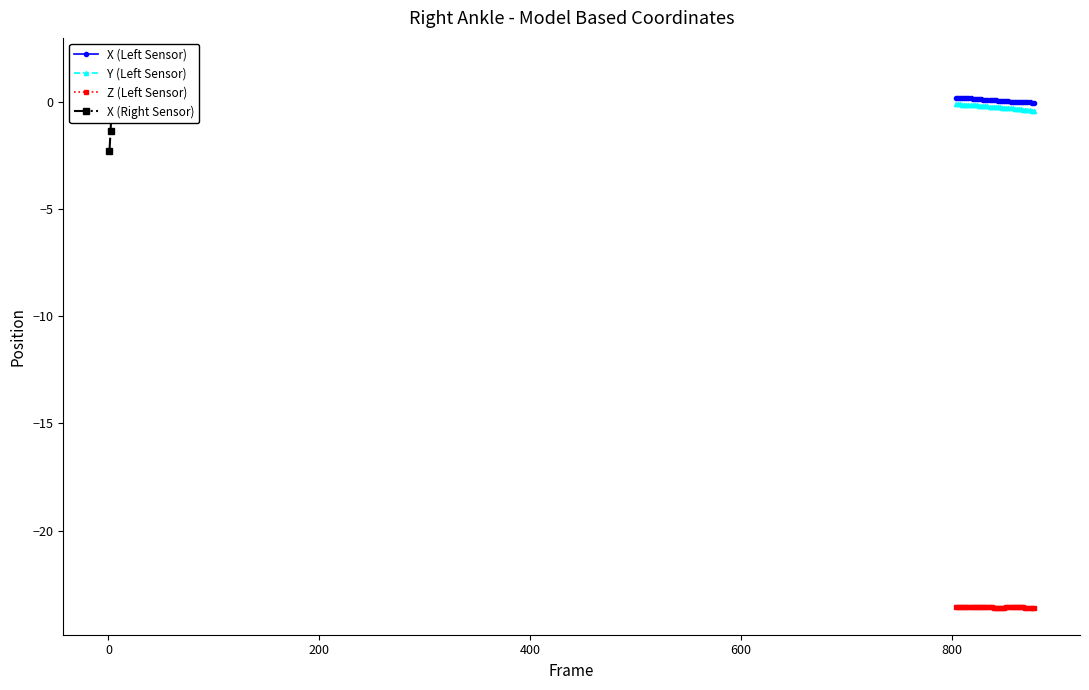

What are all the series names shown in the legend?

X (Left Sensor), Y (Left Sensor), Z (Left Sensor), X (Right Sensor)